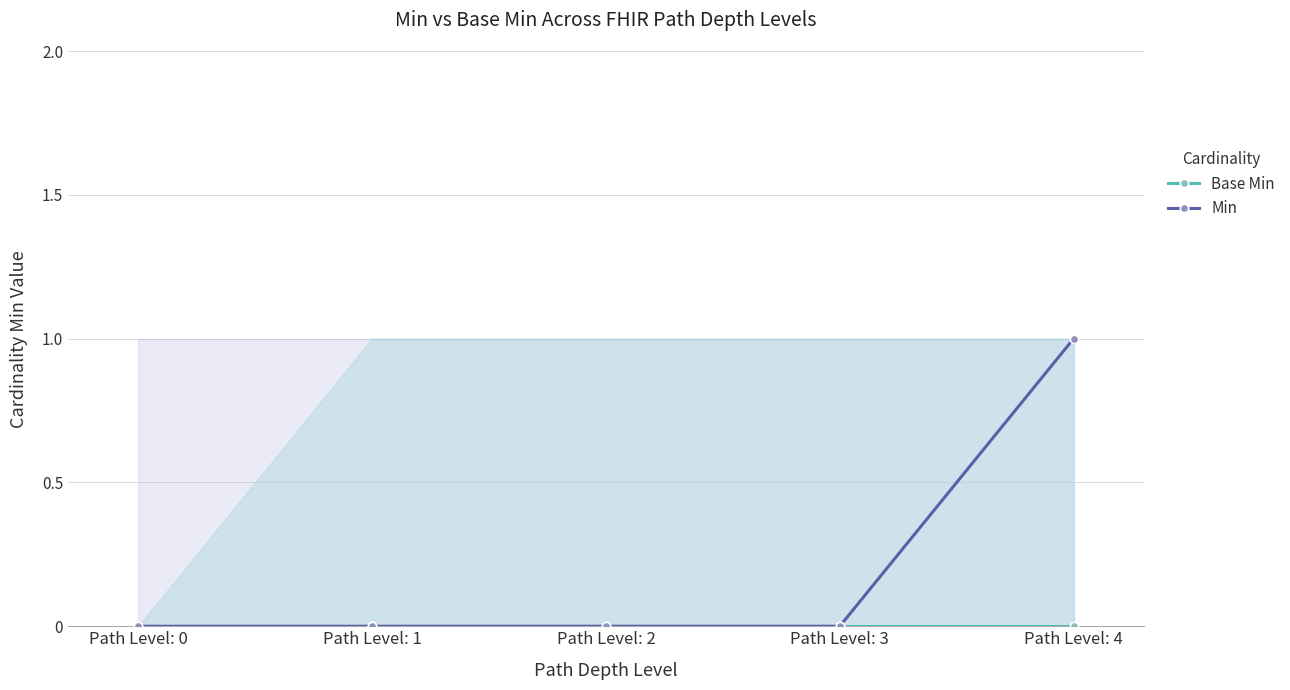

Count the number of categories in the chart.

5